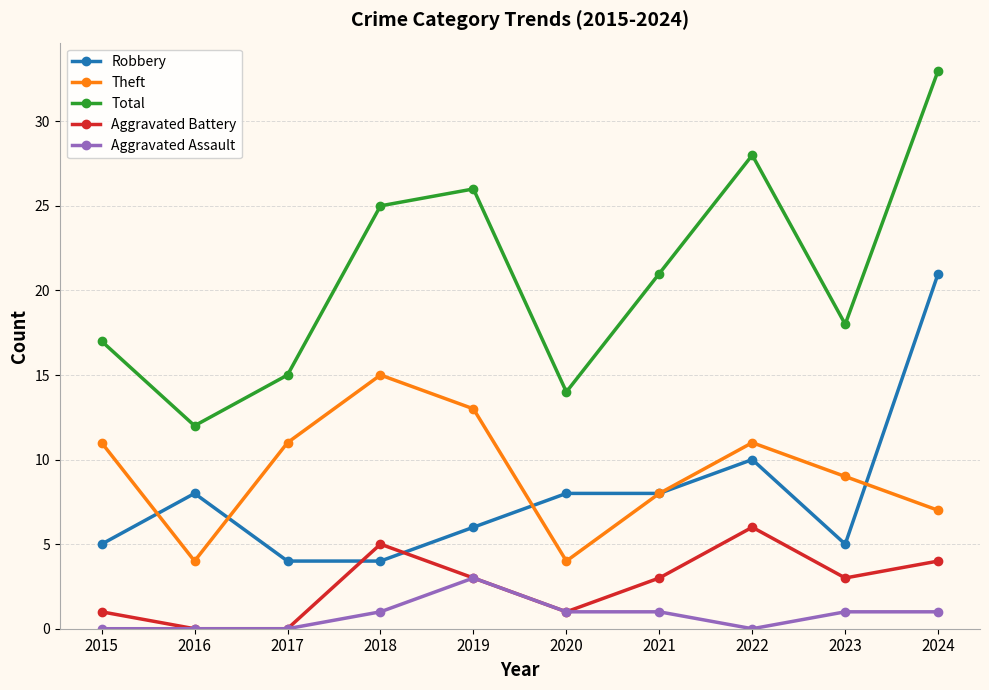

What is the greatest value displayed?

33